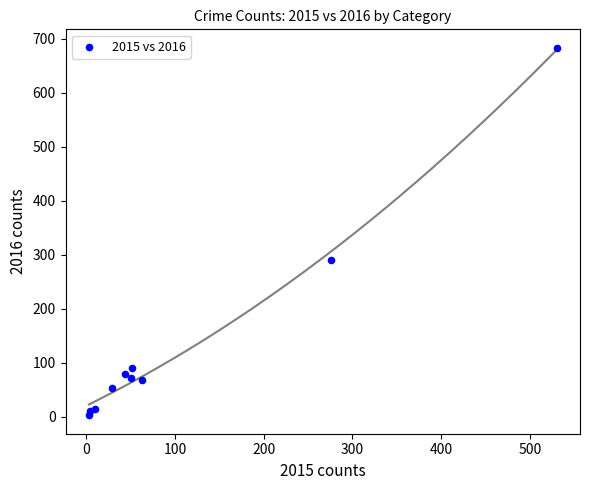

What Y value in the scatter plot is closest to 343?

290